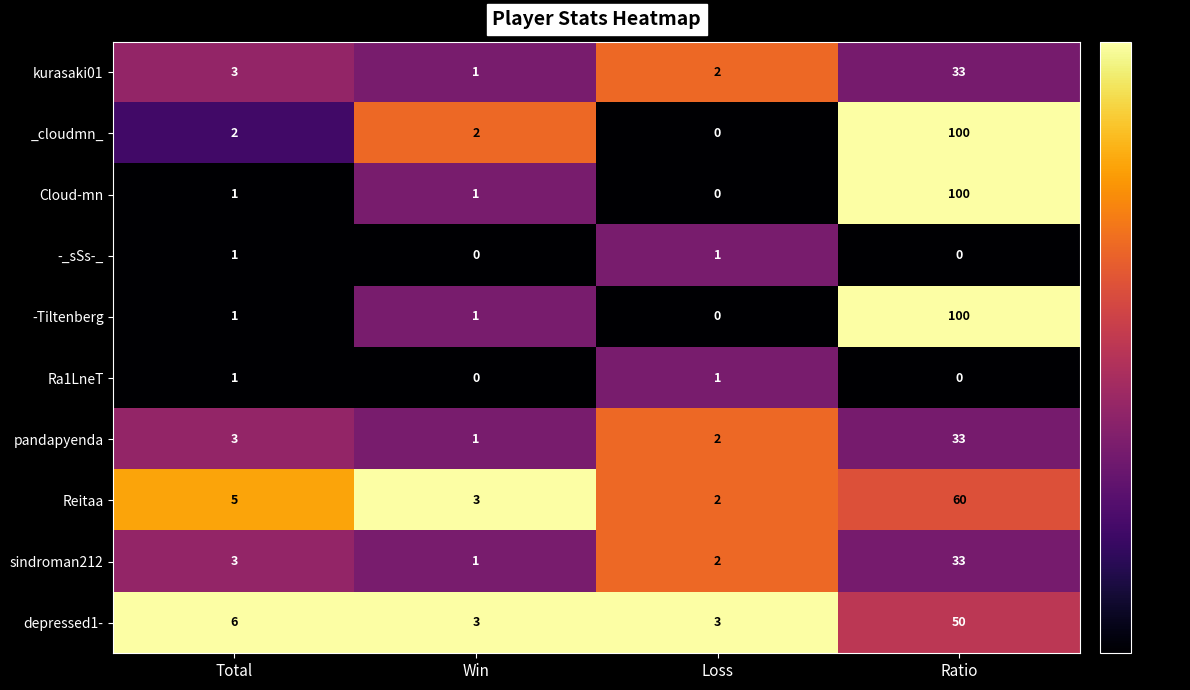

What is the difference between the second highest and second lowest values in the depressed1- series?

3